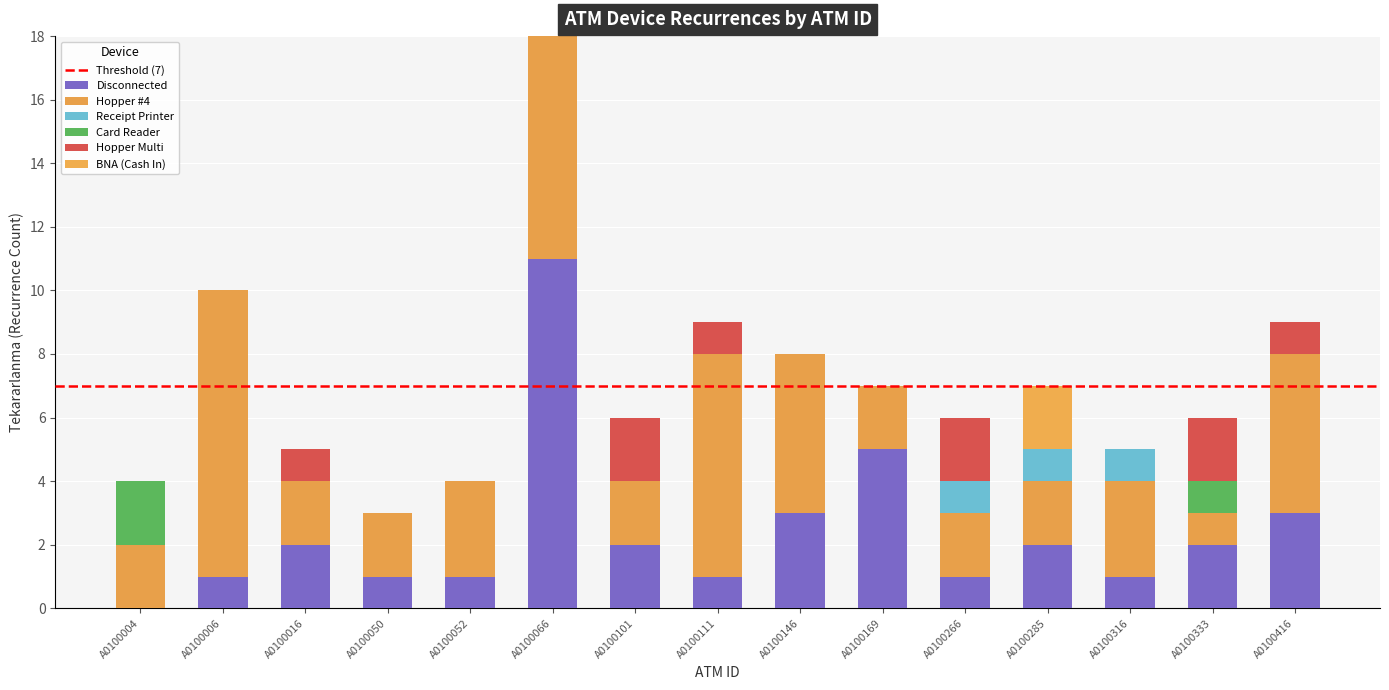

Does the chart contain stacked bars?

Yes